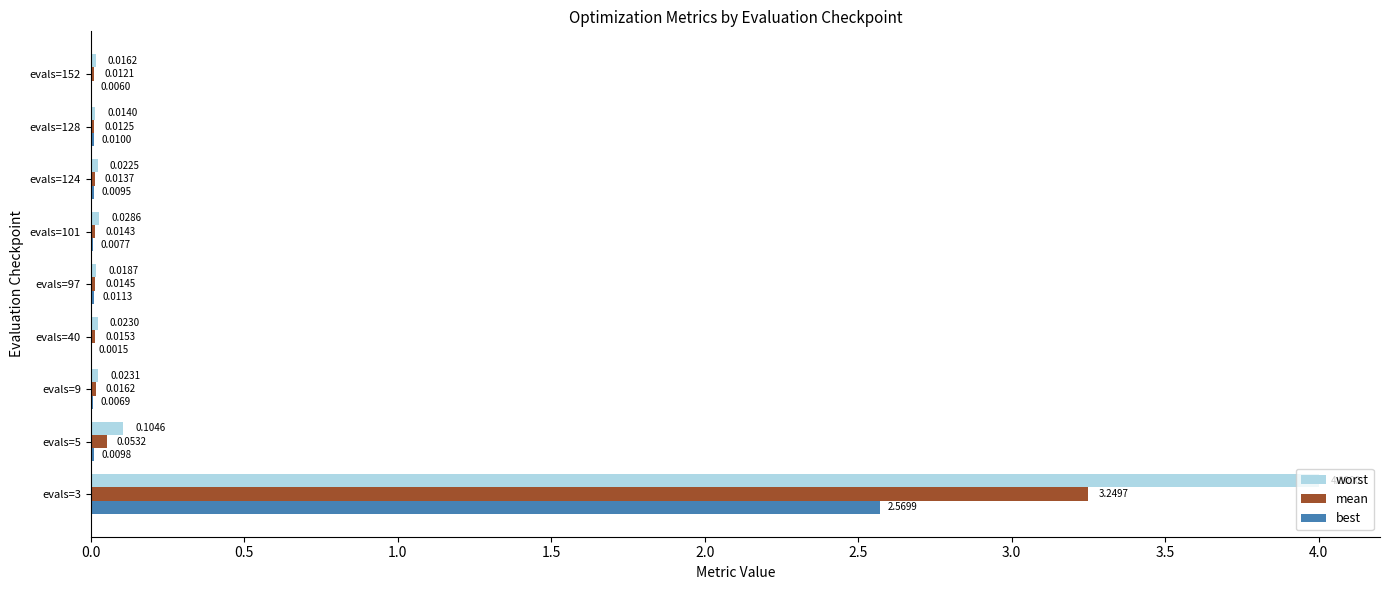

Which series changed the most between evals=40 and evals=124?

best